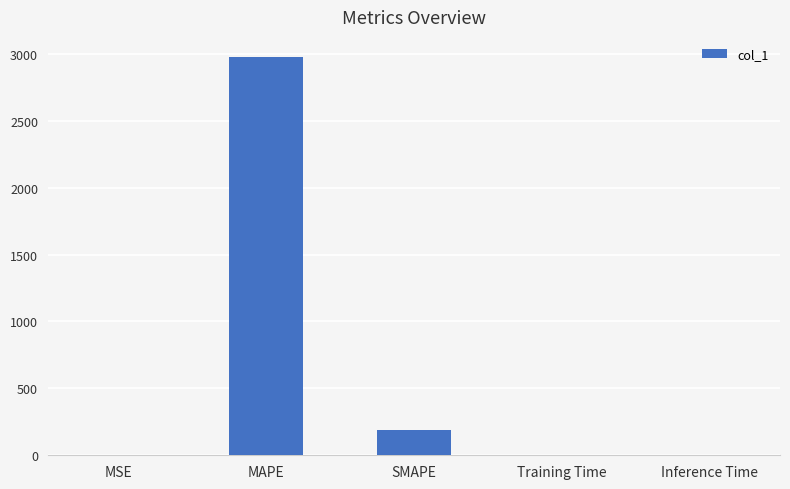

Are the bars horizontal?

No